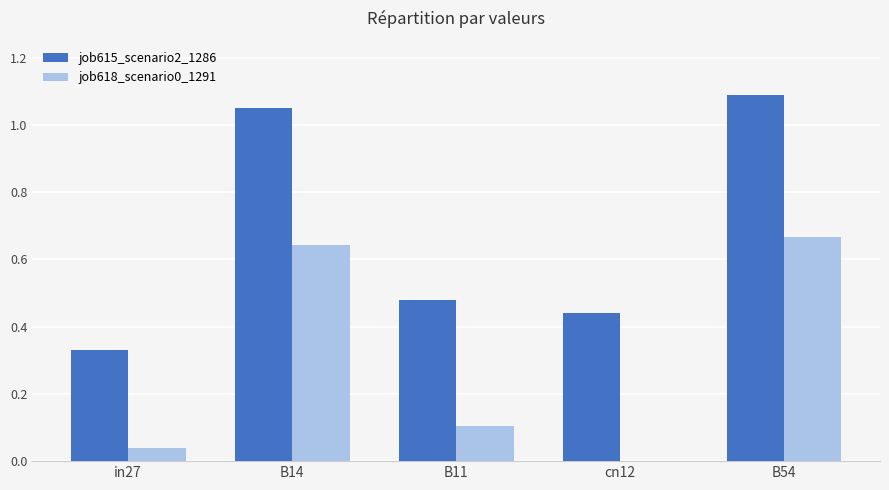

The value of job618_scenario0_1291 at cn12 is -0.3. True or false?

False